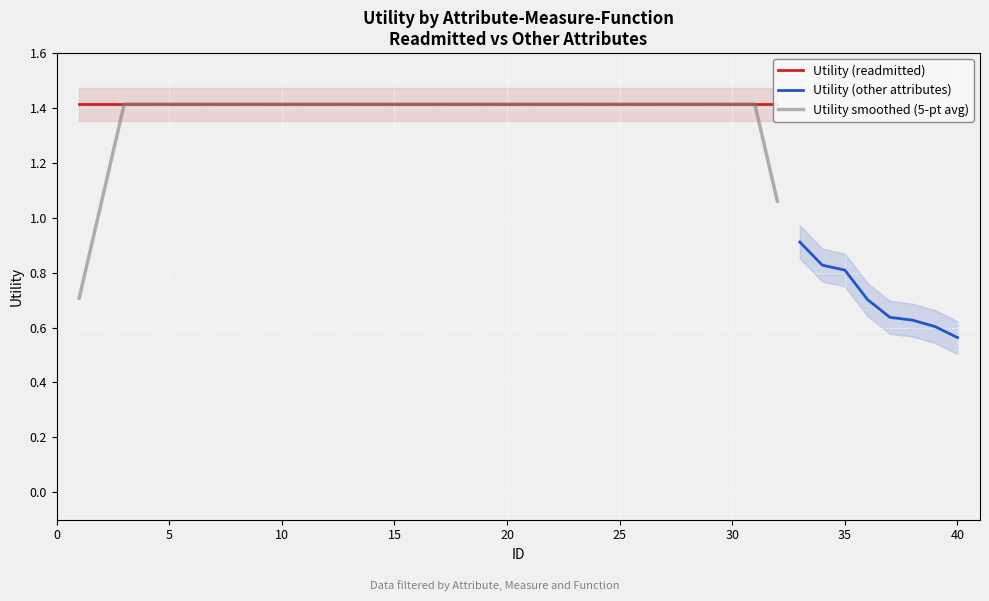

True or false: the data has more than 0 interior local peaks.

False